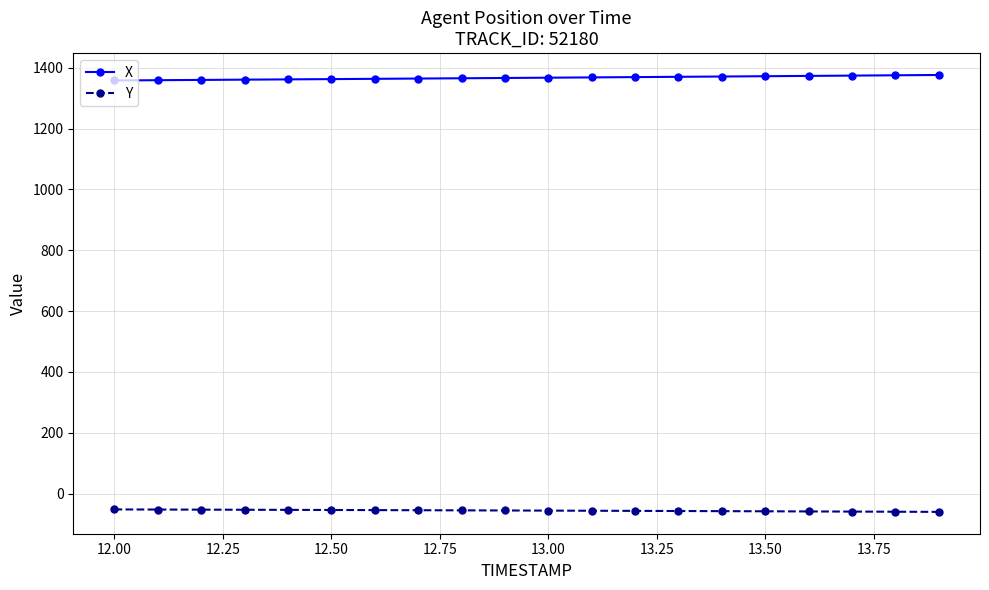

True or false: X and Y intersect in this chart.

False